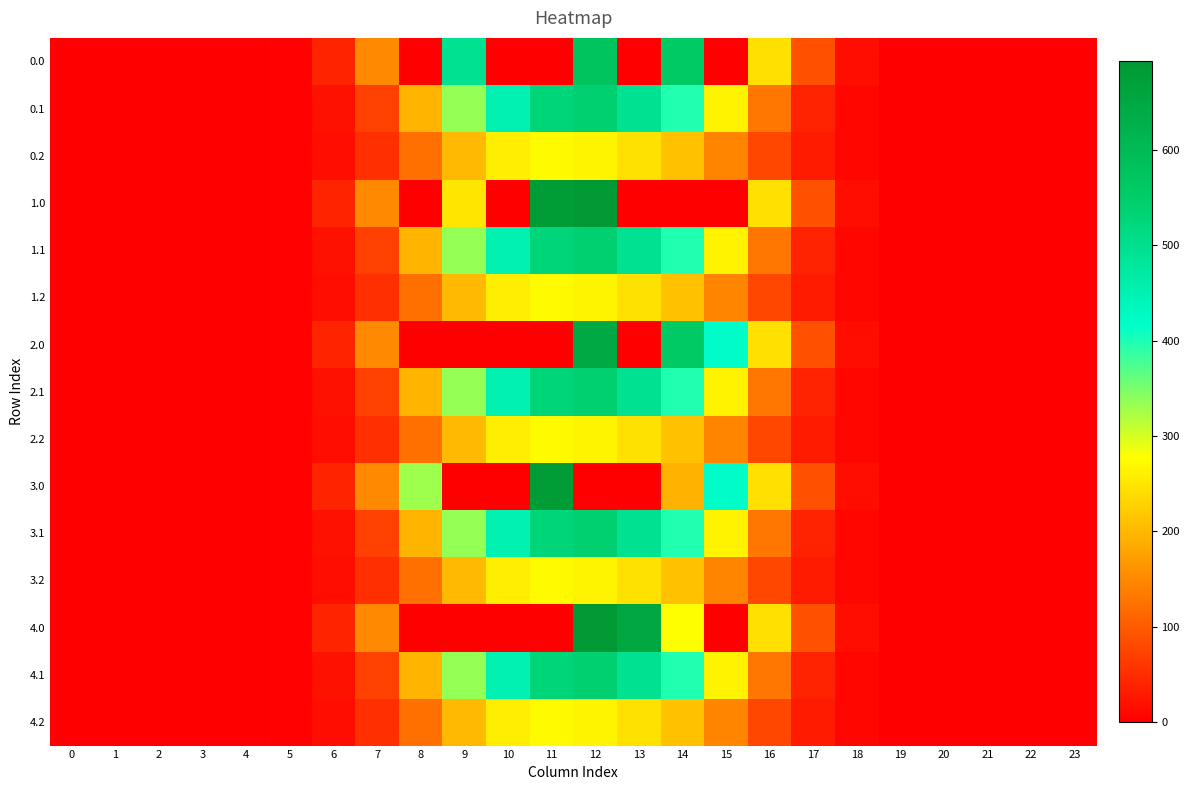

Rank the series at 10 from lowest to highest value.

0.0, 1.0, 2.0, 3.0, 4.0, 0.2, 1.2, 2.2, 3.2, 4.2, 0.1, 1.1, 2.1, 3.1, 4.1